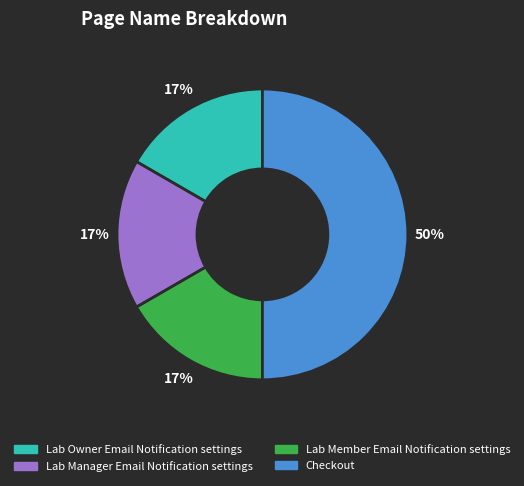

Between Lab Manager Email Notification settings and Checkout, which is larger?

Checkout